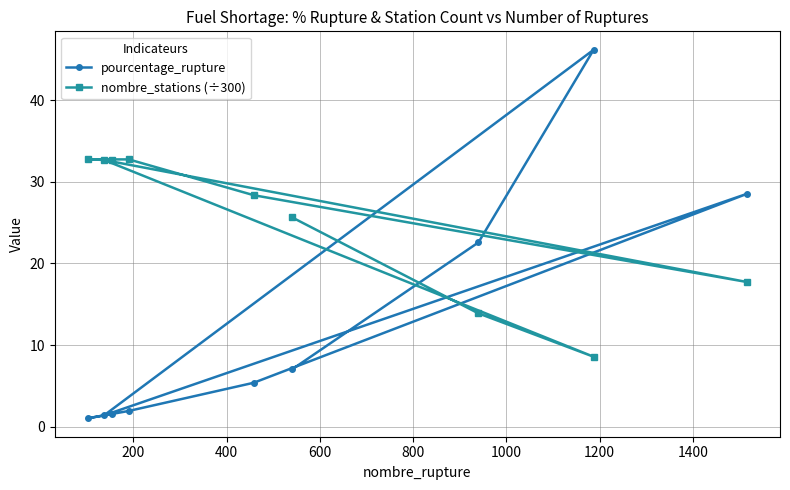

Which series has the widest spread of values?

pourcentage_rupture